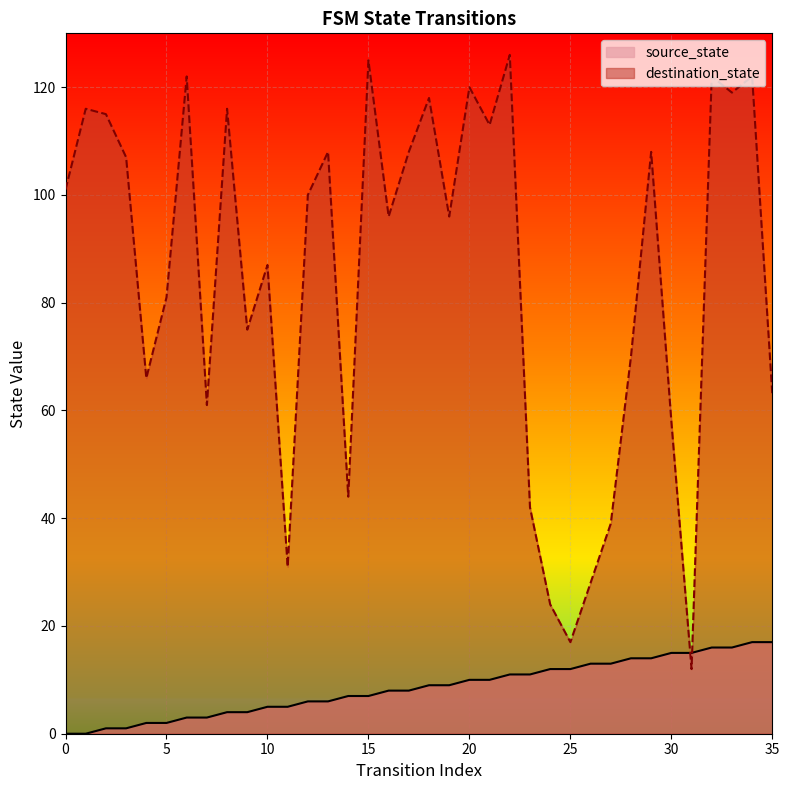

At which category is the sum across all series the highest?

34